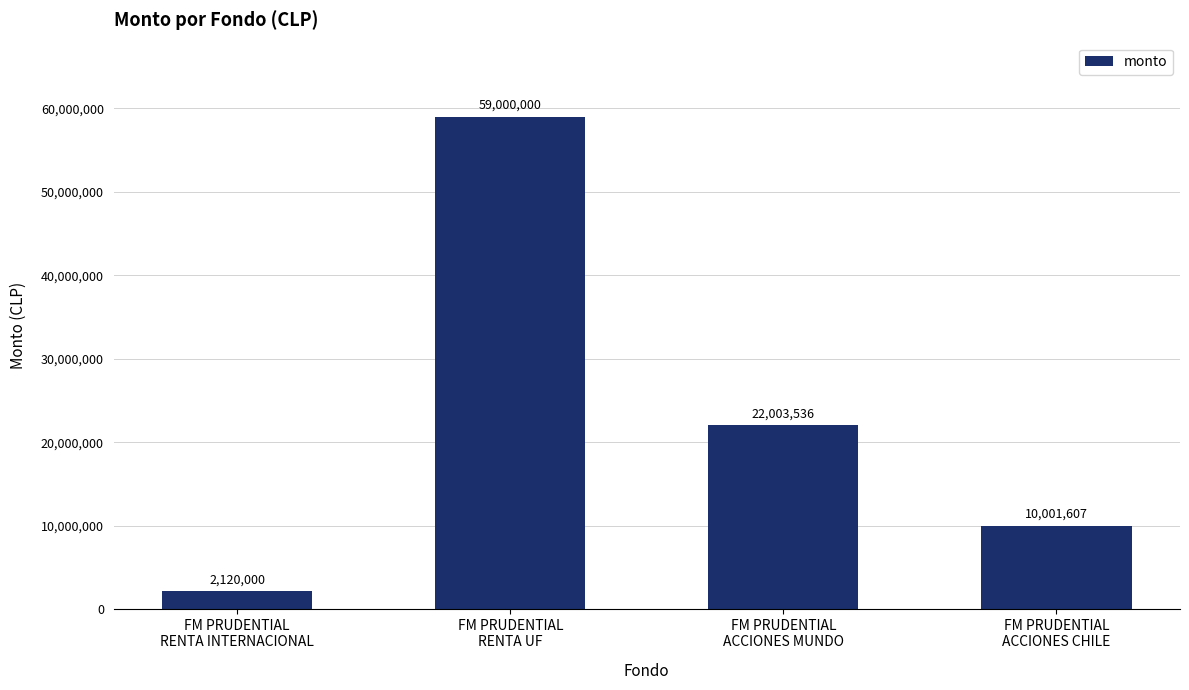

Does the chart contain any negative values?

No